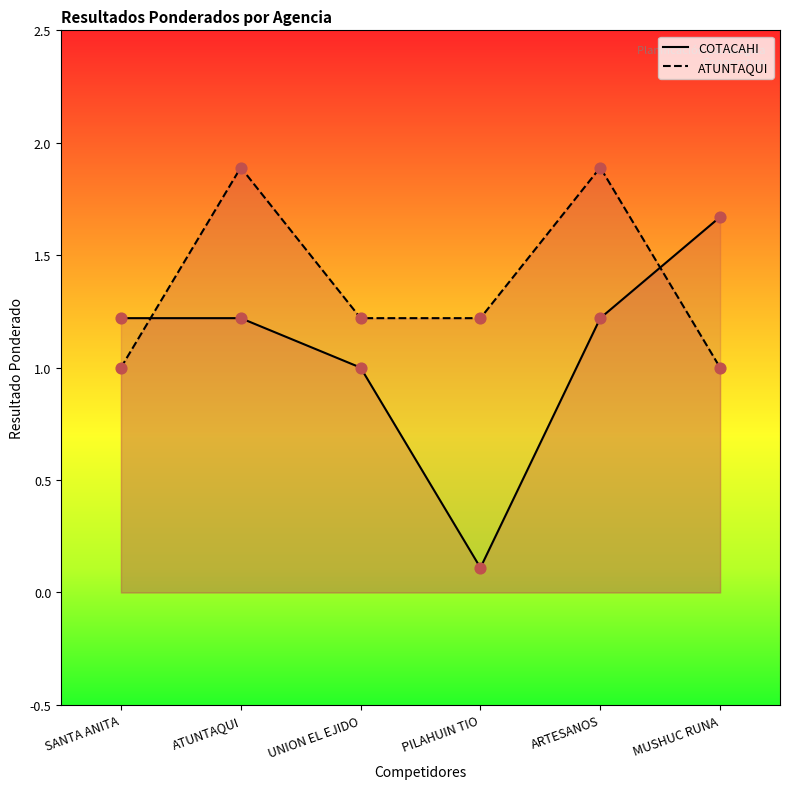

What are all the series names shown in the legend?

COTACAHI, ATUNTAQUI